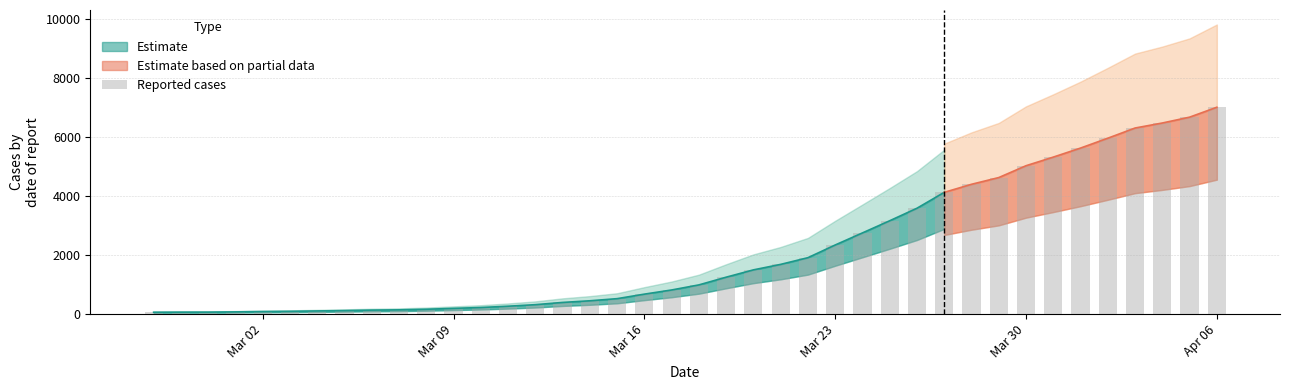

What is the sum of all values?

85722